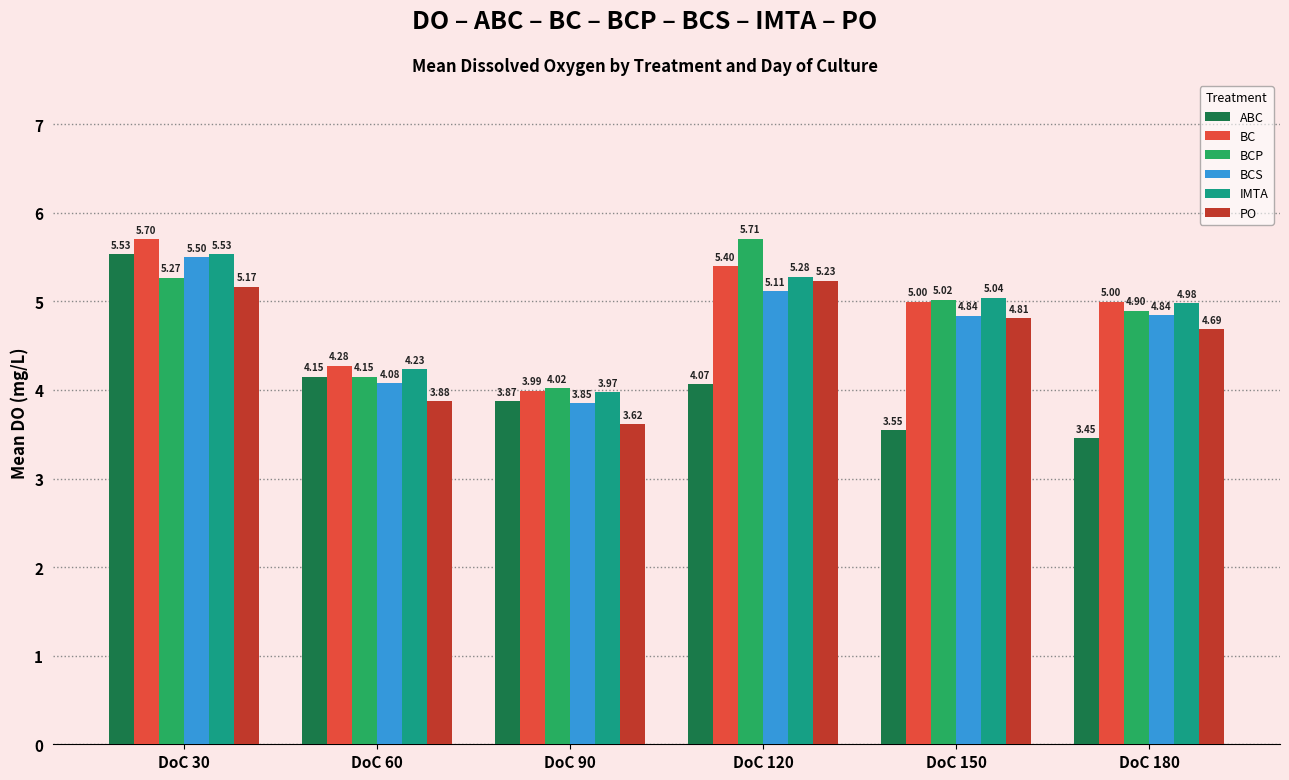

Which series has the largest total across all categories?

BC